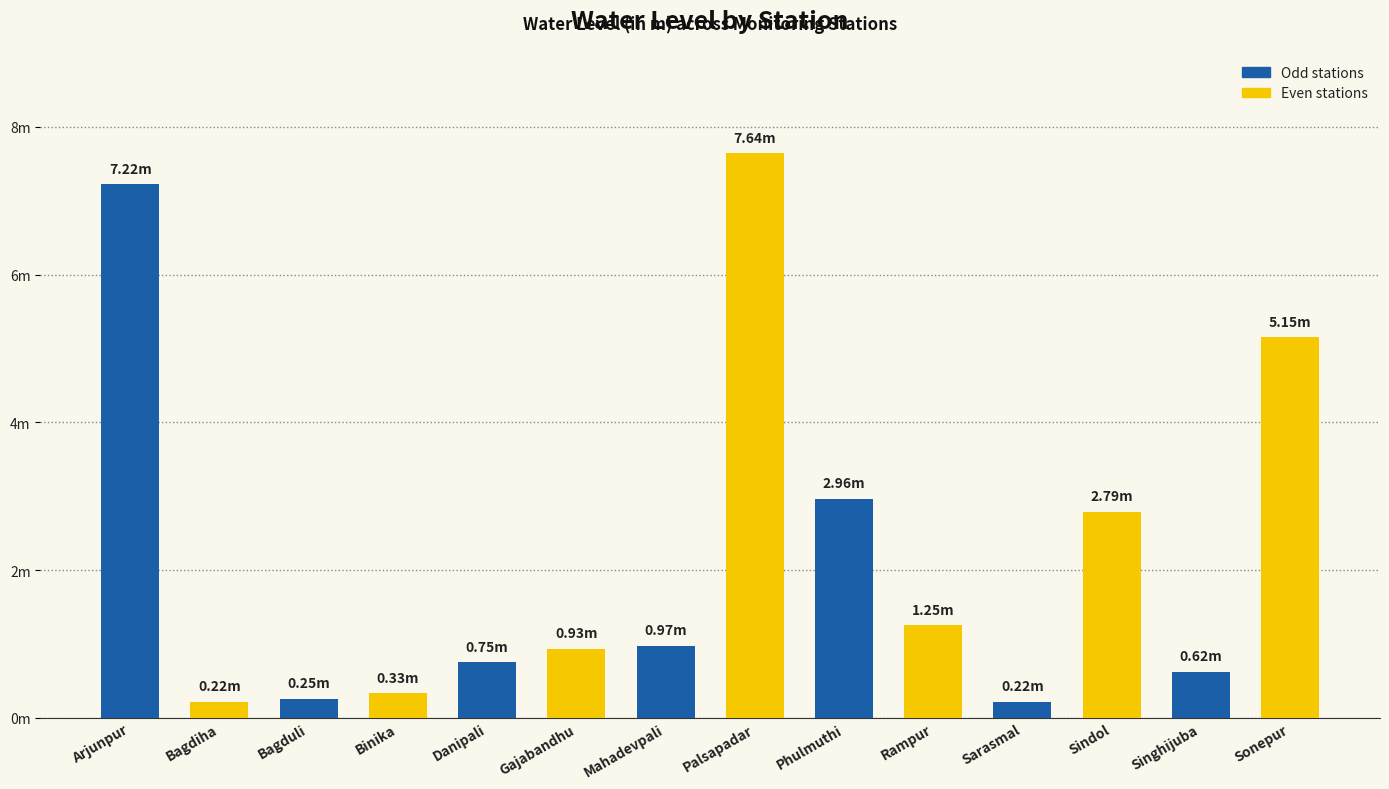

Where is the data nearest to the value 3?

Phulmuthi